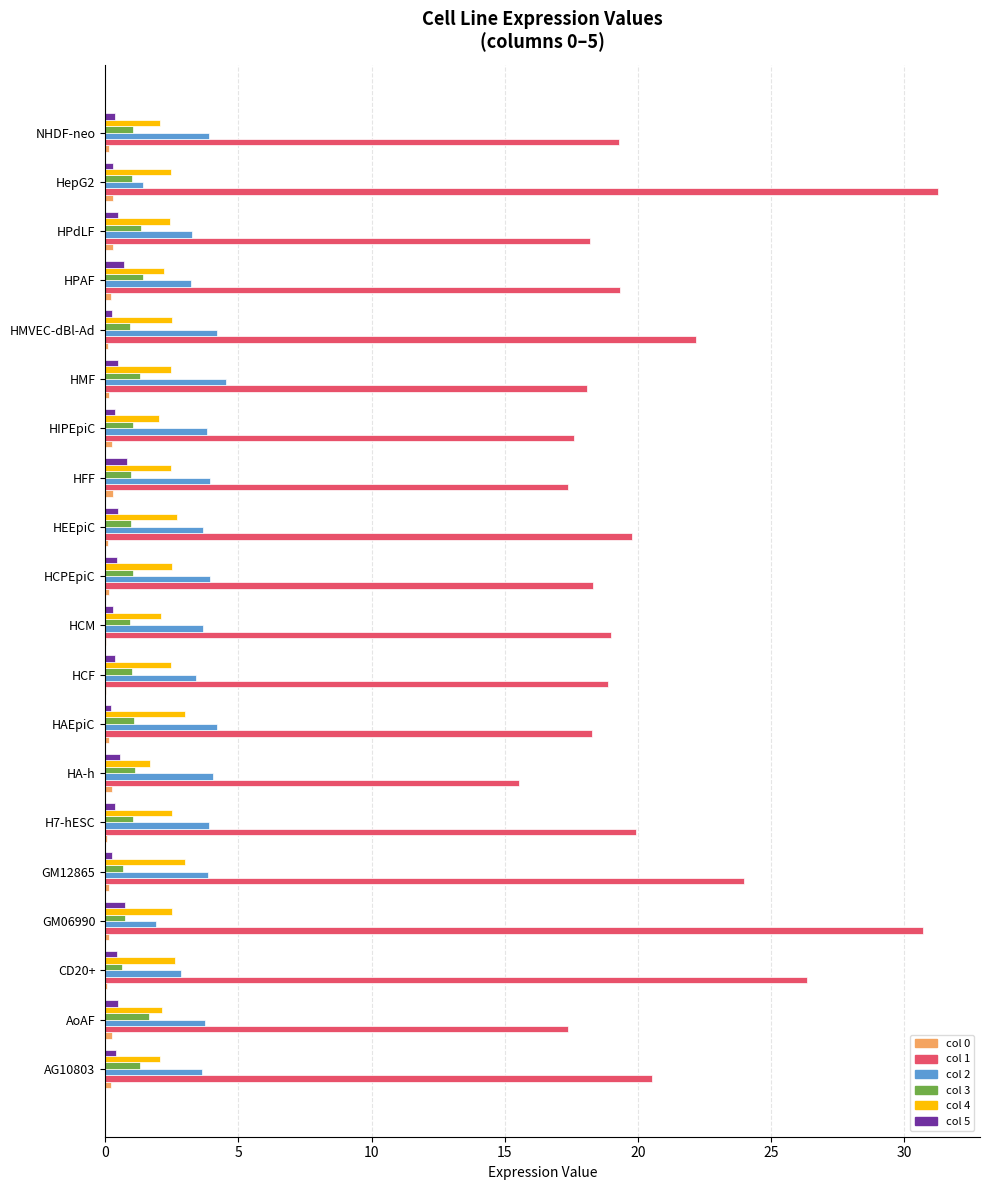

What is the maximum value shown in the chart?

31.3